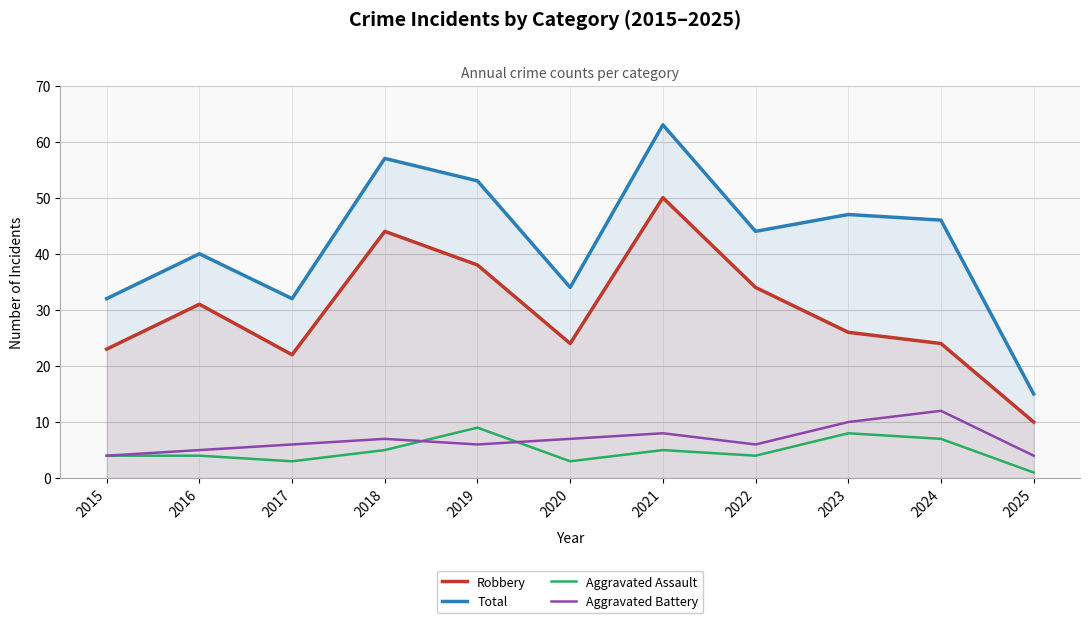

How many interior local peaks does the Total series have?

4